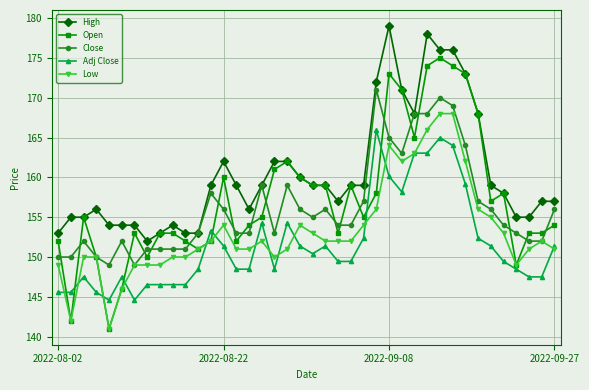

True or false: High has more than 2 points higher than both neighbors.

True